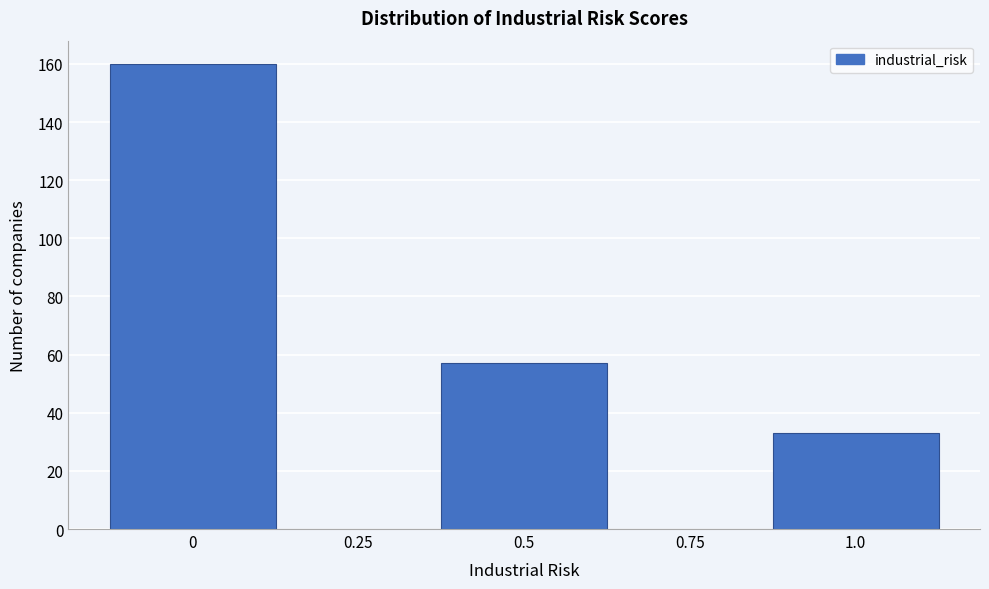

Reading right to left, list all the values displayed in this chart.

1.0=33	0.75=0	0.5=57	0.25=0	0=160